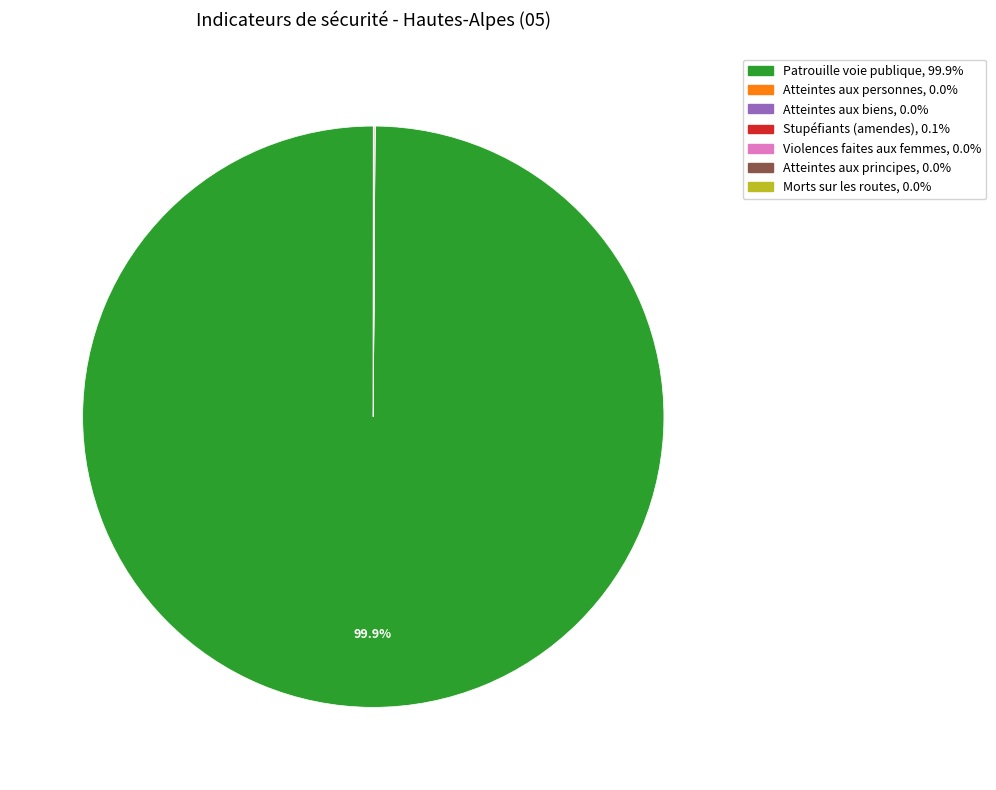

Does any single category account for the majority?

Yes